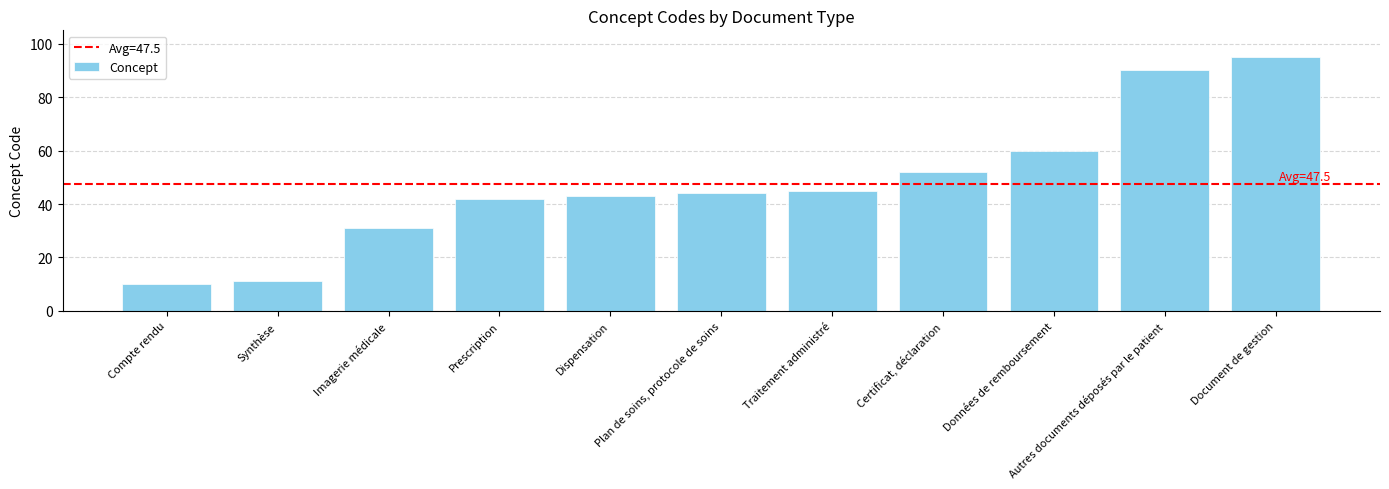

What is the difference between the maximum and minimum values?

85